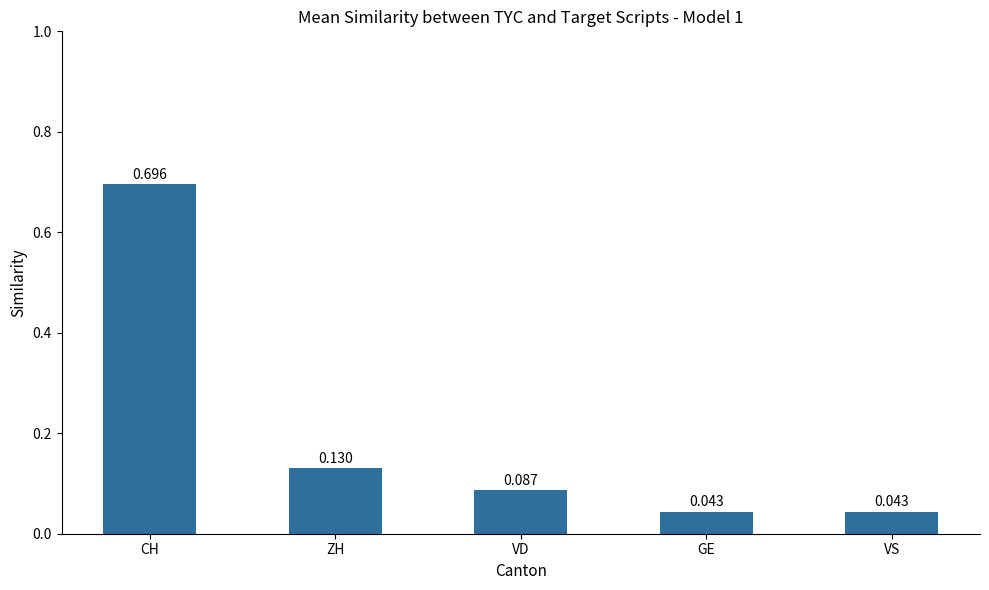

Does the chart contain stacked bars?

No